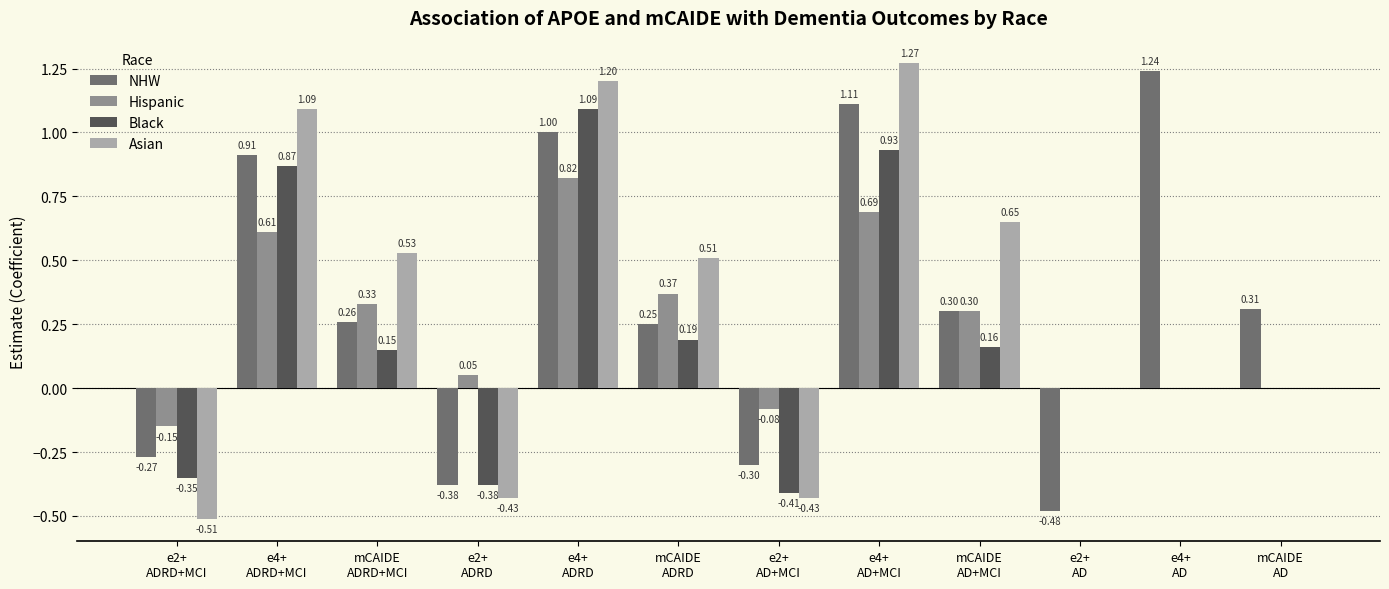

Which series has the largest total across all categories?

NHW